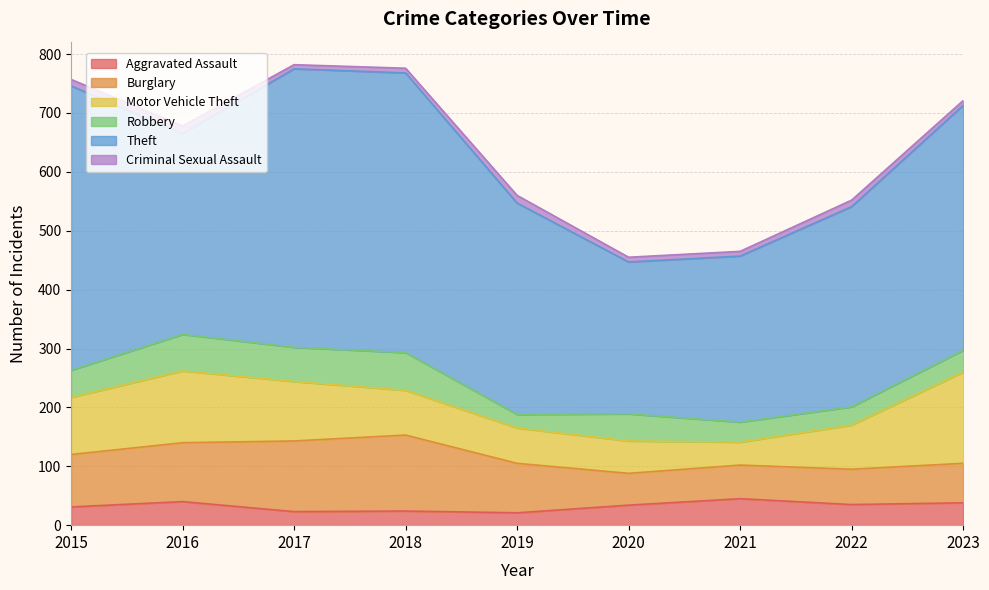

What is the difference between the second highest and second lowest values in the Motor Vehicle Theft series?

67